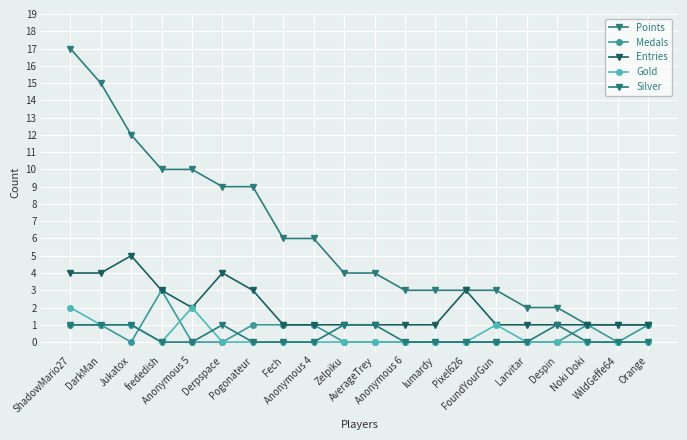

The Points series shows 2 at Despin. True or false?

True